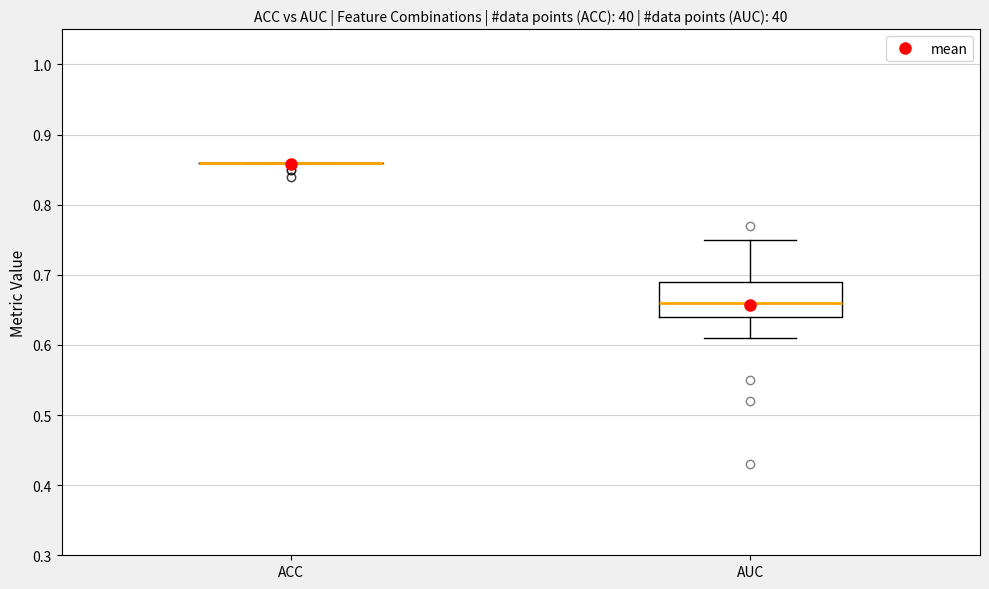

Comparing the boxes themselves (not the whiskers), which one is the tallest?

AUC